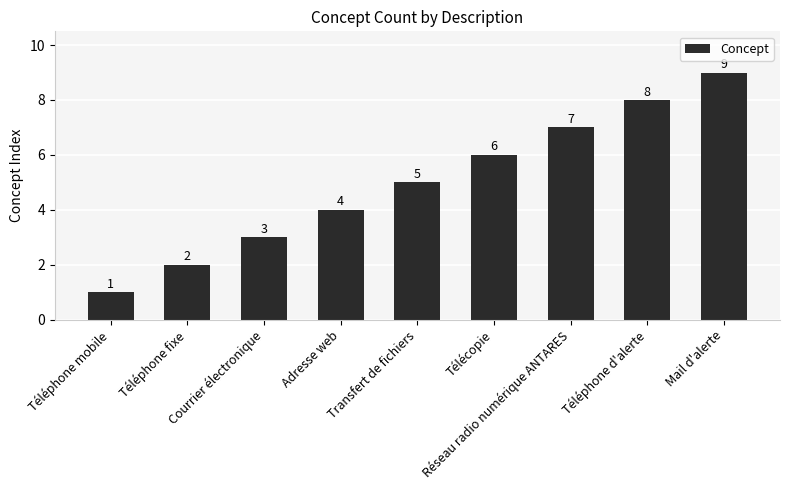

How many values are between 3 and 7?

5